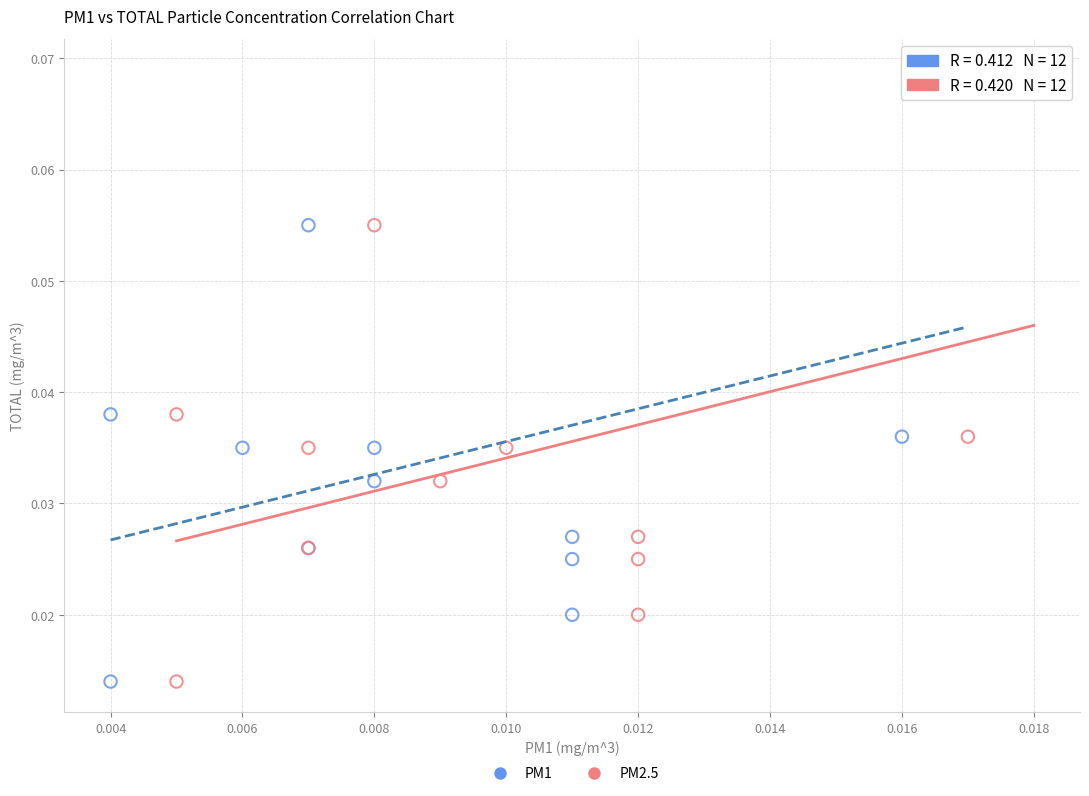

What are all the series names shown in the legend?

PM1, PM2.5